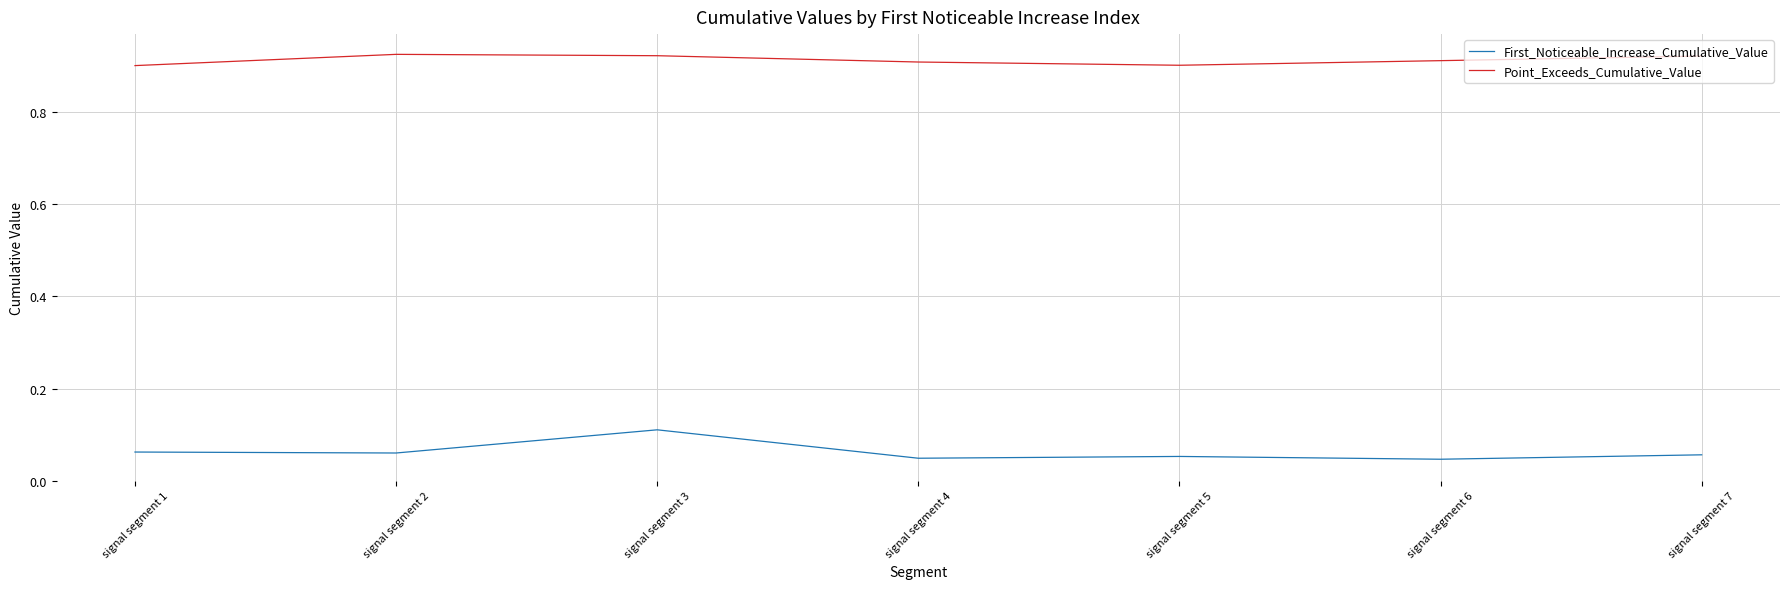

True or false: First_Noticeable_Increase_Cumulative_Value has a value of 0.1 at signal segment 4.

False